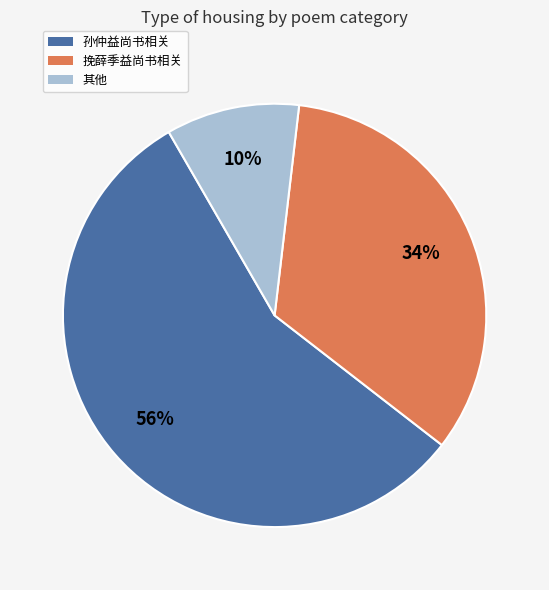

To the nearest percent, what is the average slice percentage?

33%